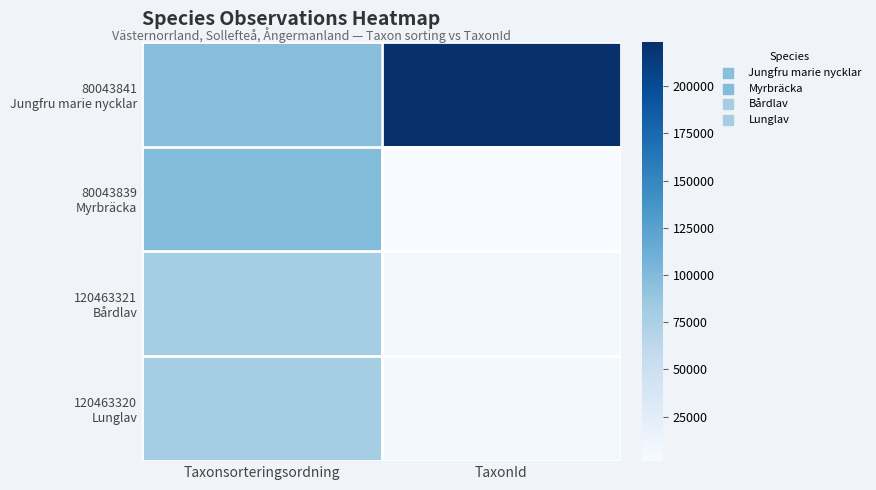

Which label corresponds to the smallest value in the chart?

TaxonId